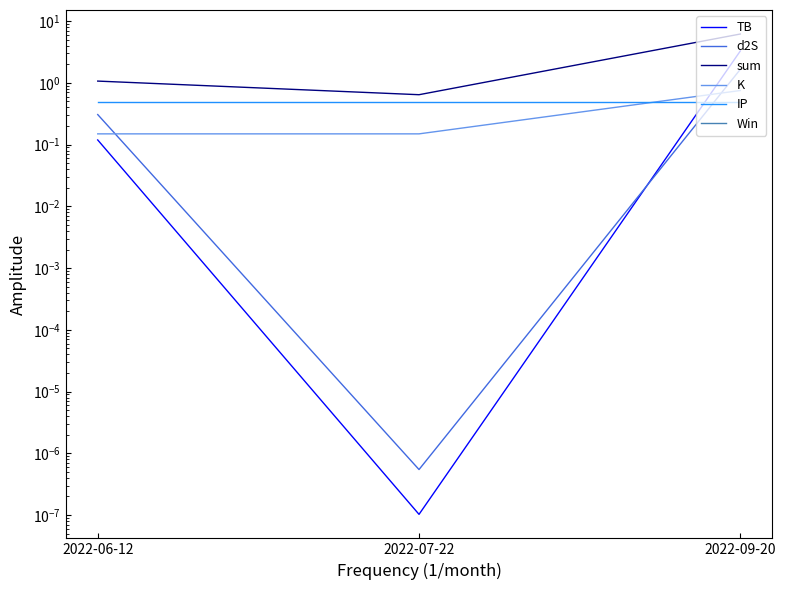

What is the difference between the second highest and minimum values in the d2S series?

0.3